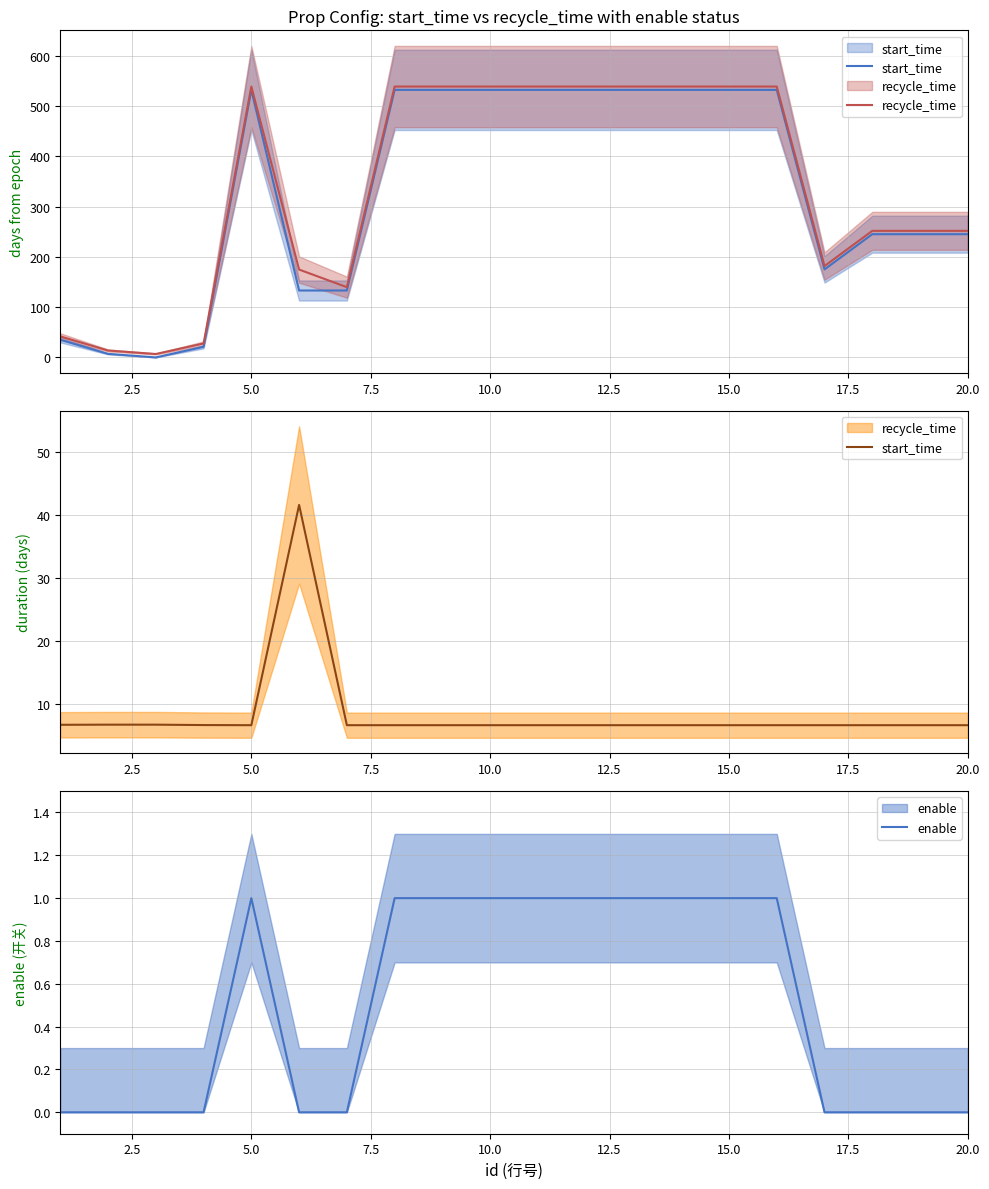

What are all the series names shown in the legend?

start_time, recycle_time, enable